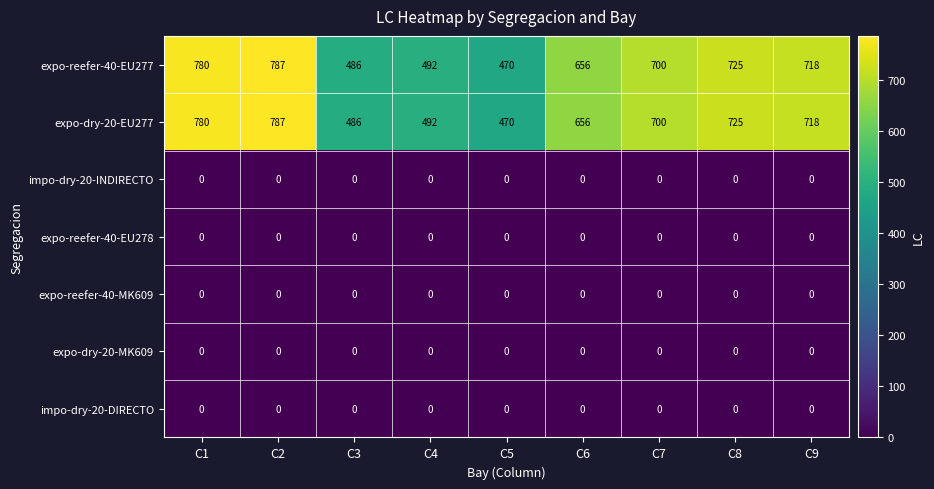

What is the spread (max minus min) of values at C1?

780